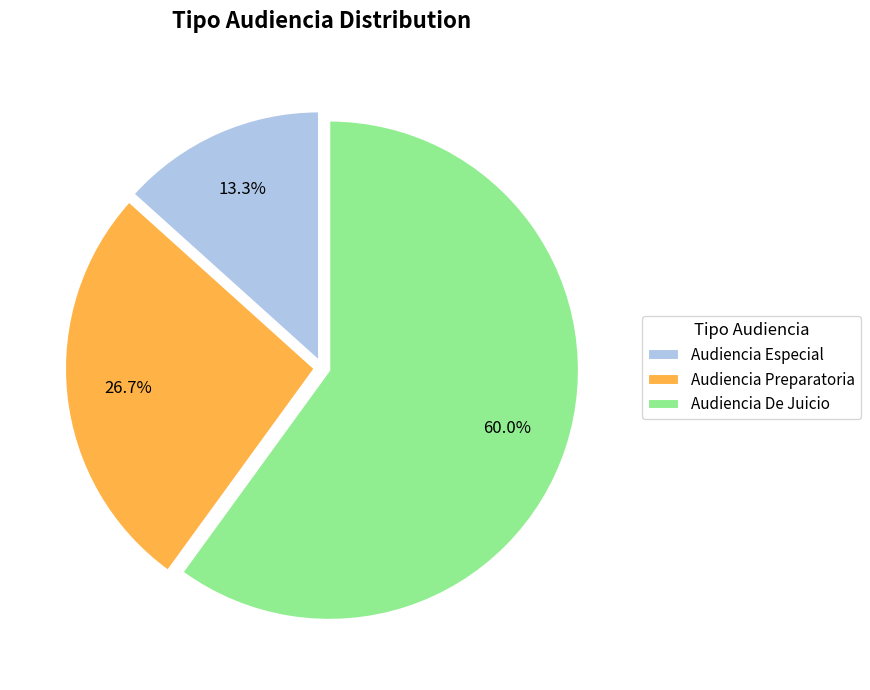

Count the number of slices in the pie.

3